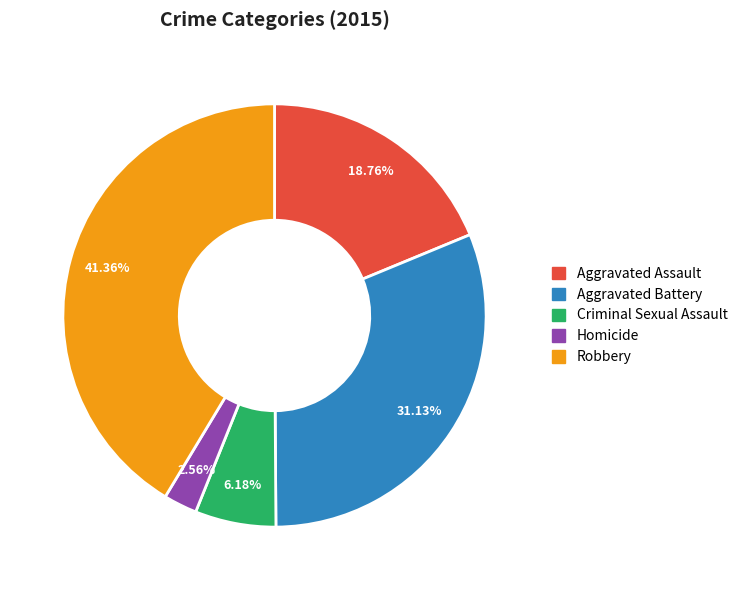

How many segments does this pie chart have?

5